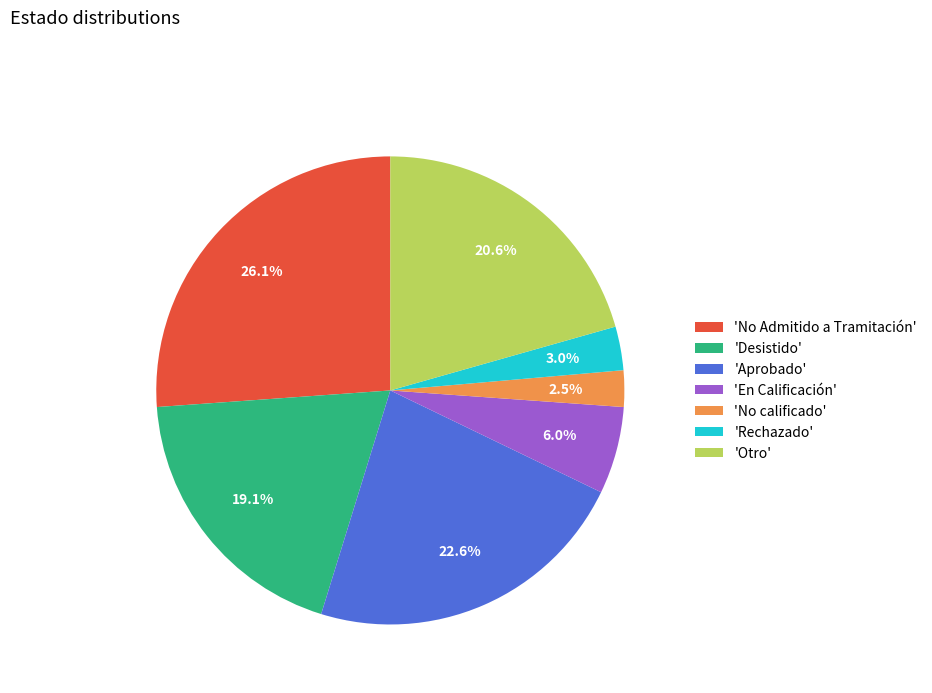

What percentage do 'En Calificación' and 'Otro' together represent?

26.6%